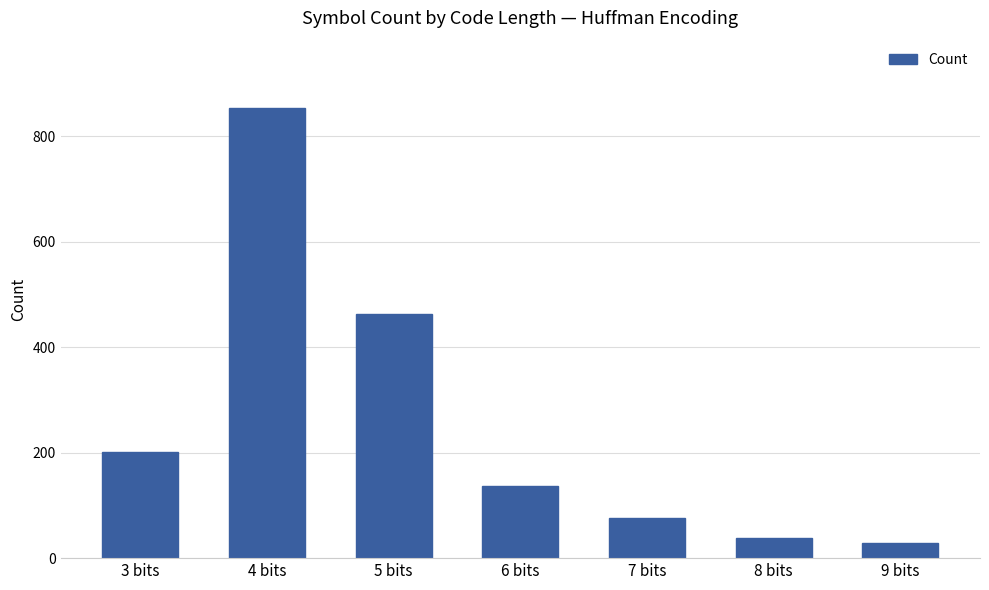

List the labels in order of value, largest first.

4 bits, 5 bits, 3 bits, 6 bits, 7 bits, 8 bits, 9 bits